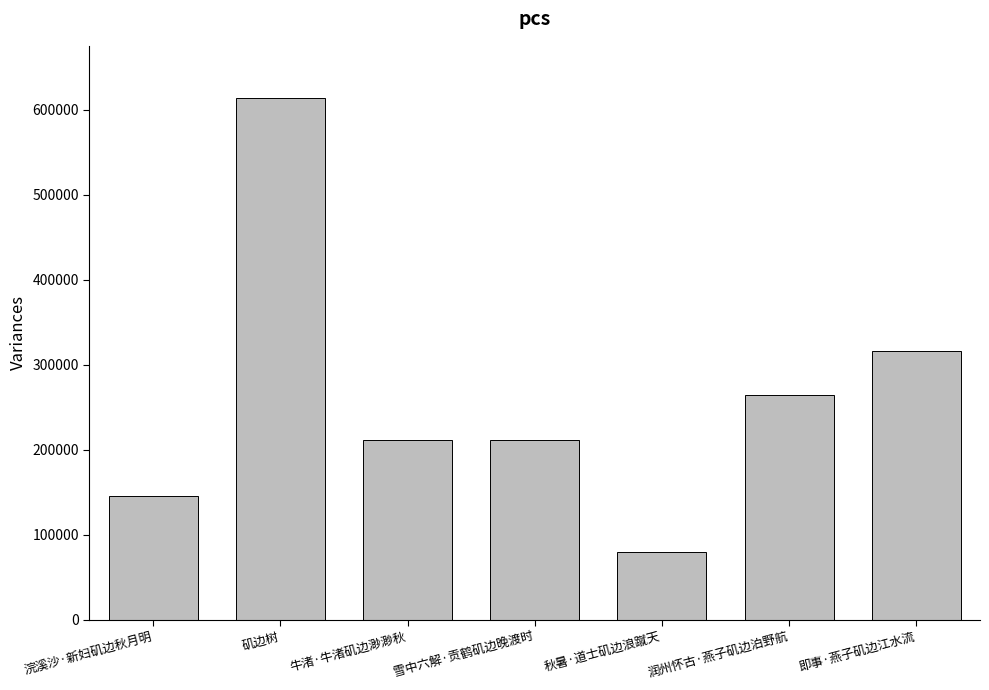

Where is the data nearest to the value 347016?

即事·燕子矶边江水流